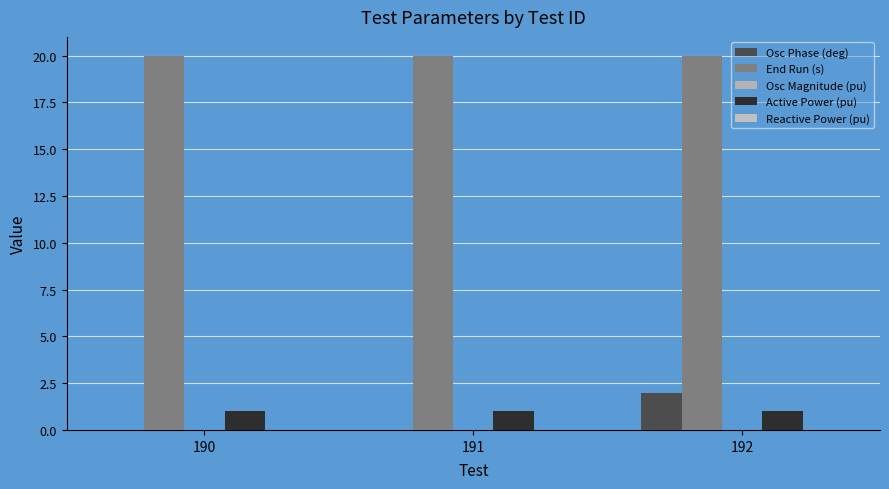

How many categories are shown in the chart?

3